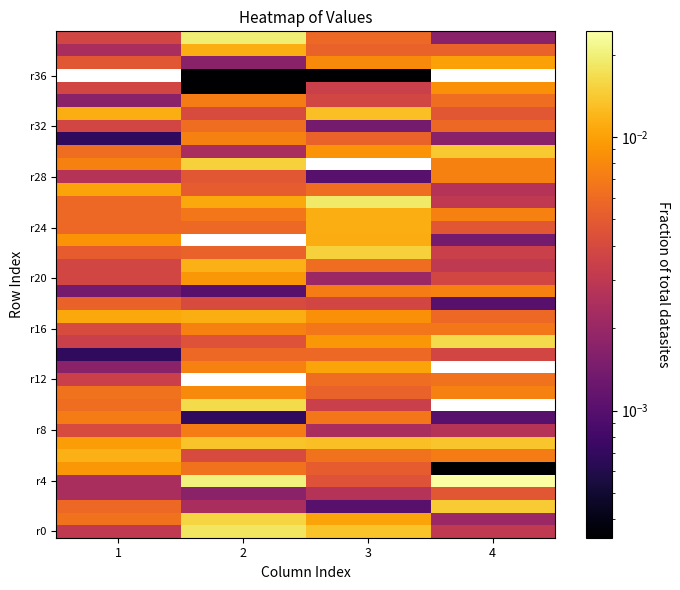

Which series changed the most between 1 and 4?

r4